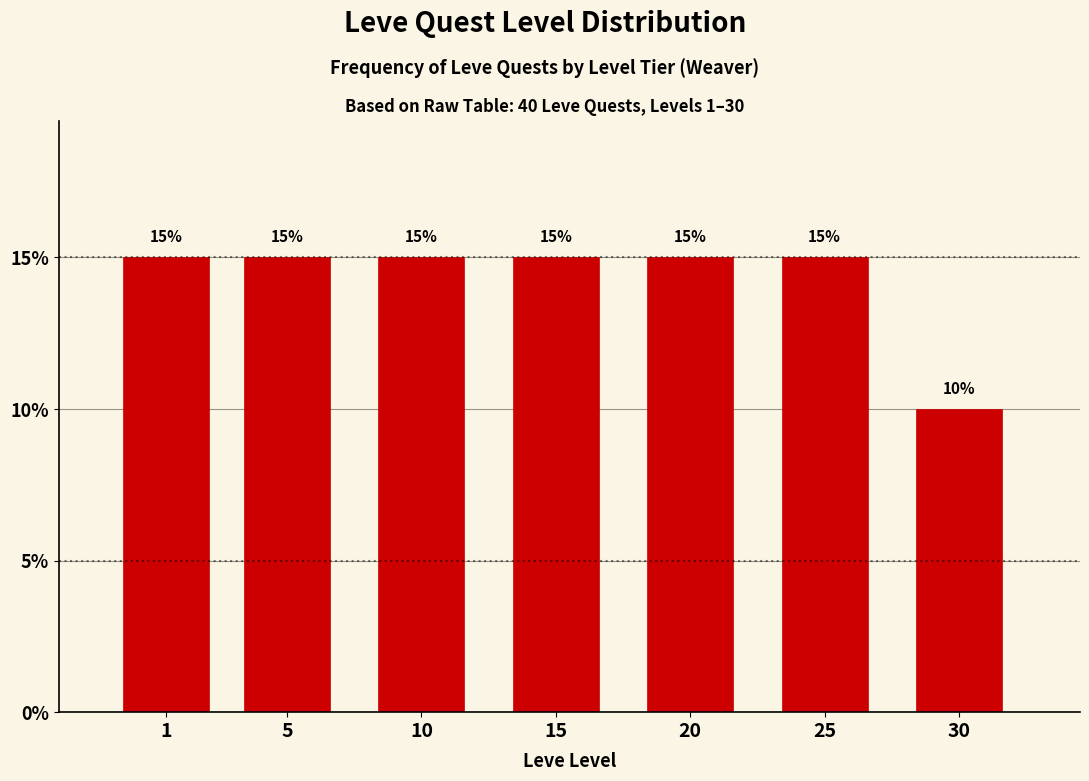

Reading left to right, extract all data points from this chart.

1=15	5=15	10=15	15=15	20=15	25=15	30=10